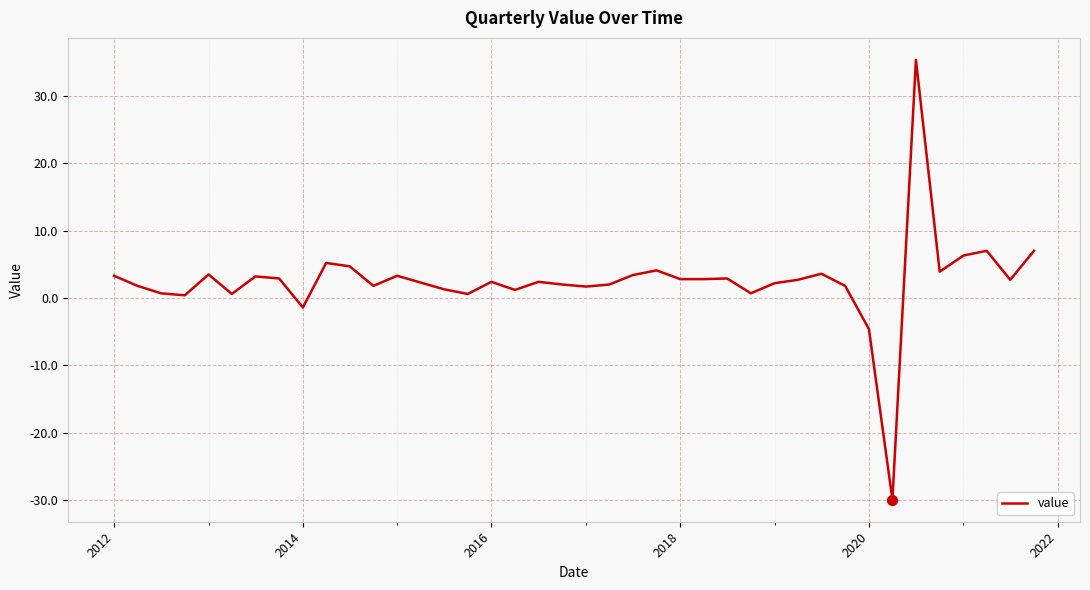

What is the difference between the maximum and minimum values?

65.2